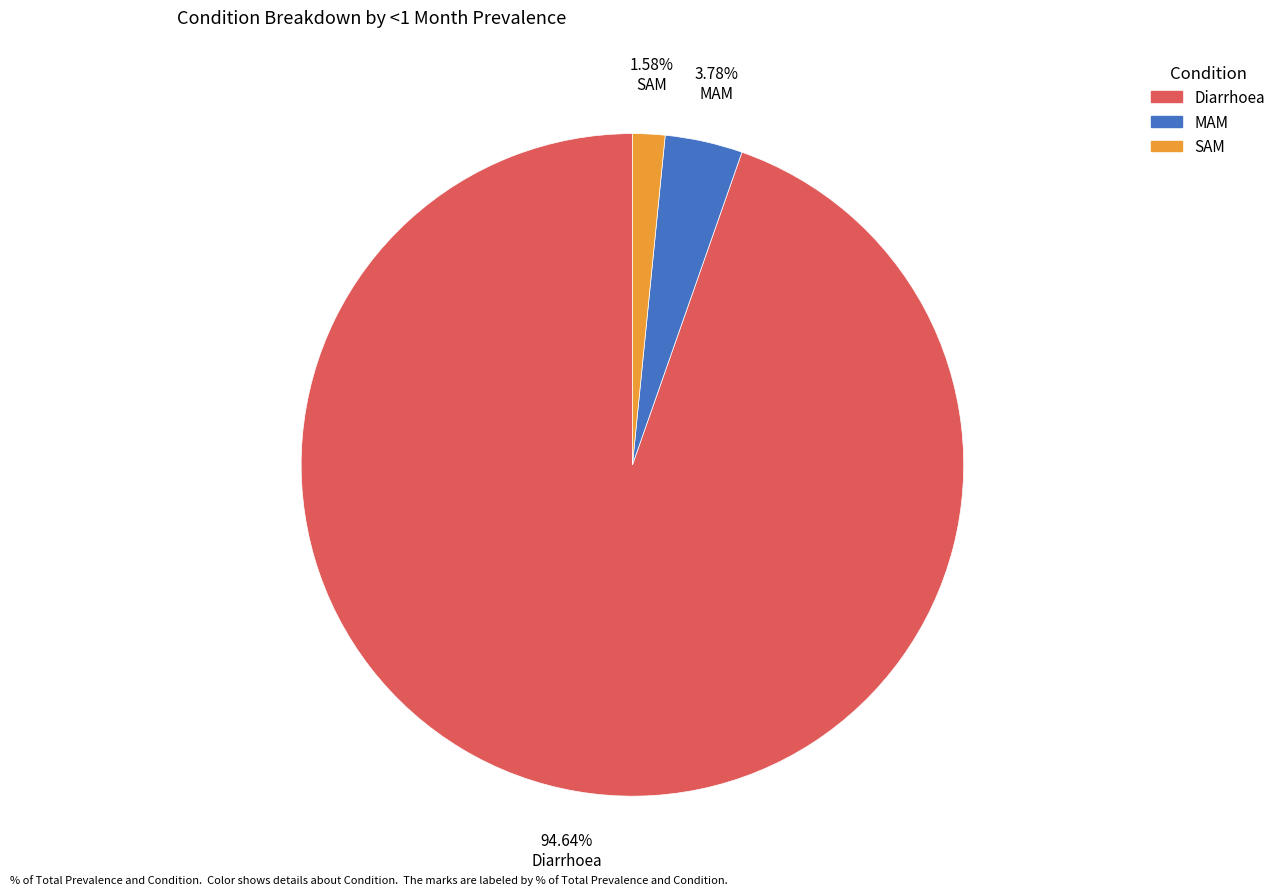

What is the smallest slice in the pie chart?

SAM